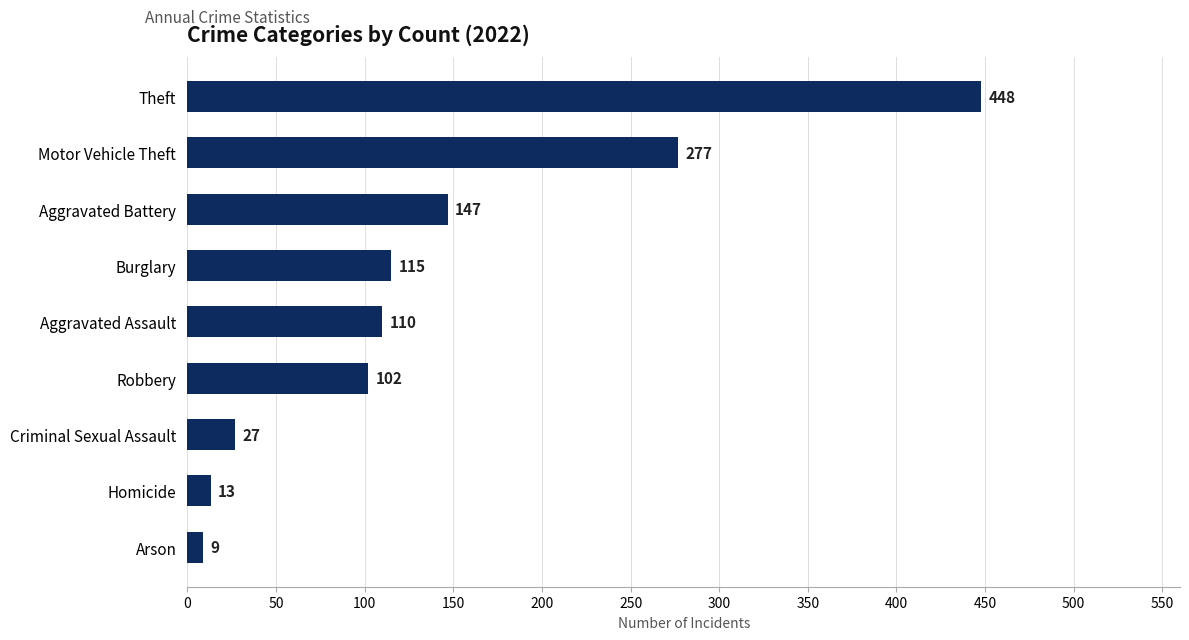

Which category has the highest value across all series?

Theft